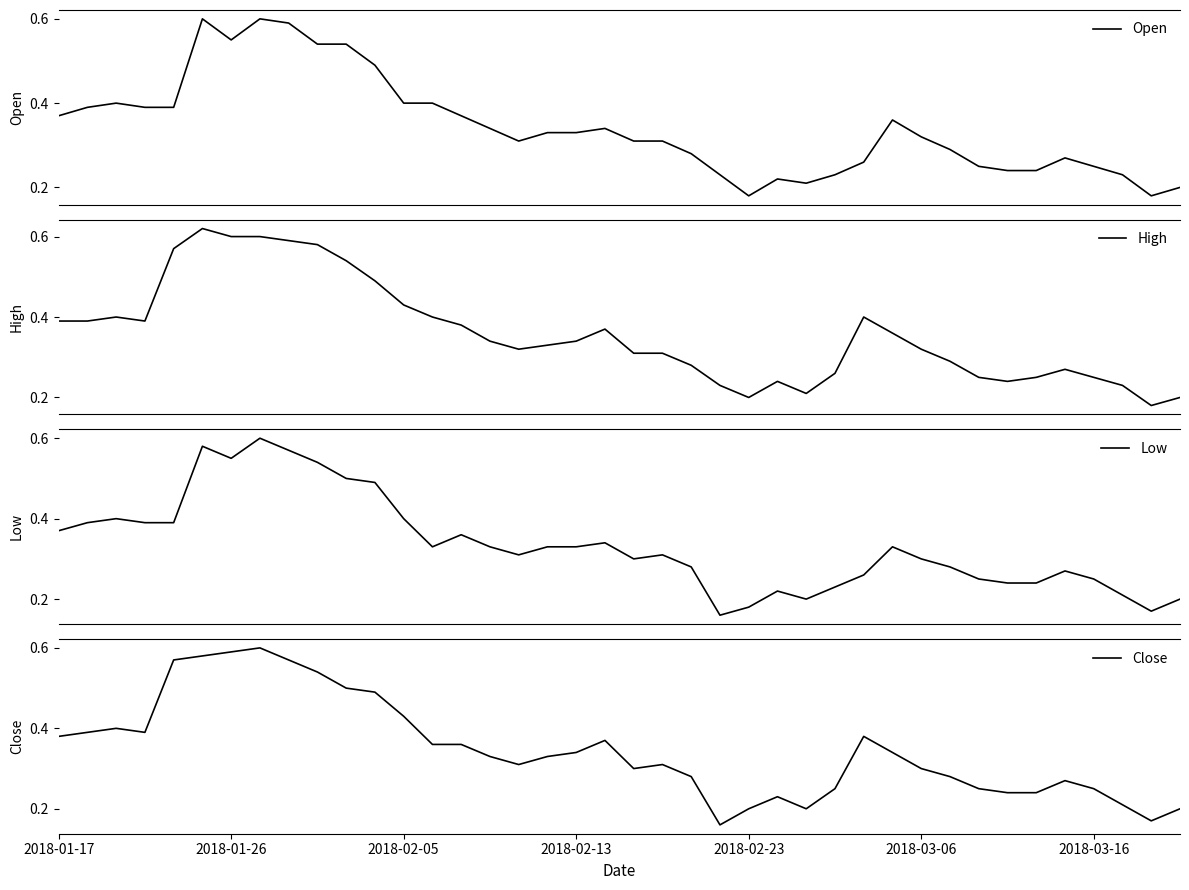

What is the difference between the maximum and minimum values in the Open series?

0.4